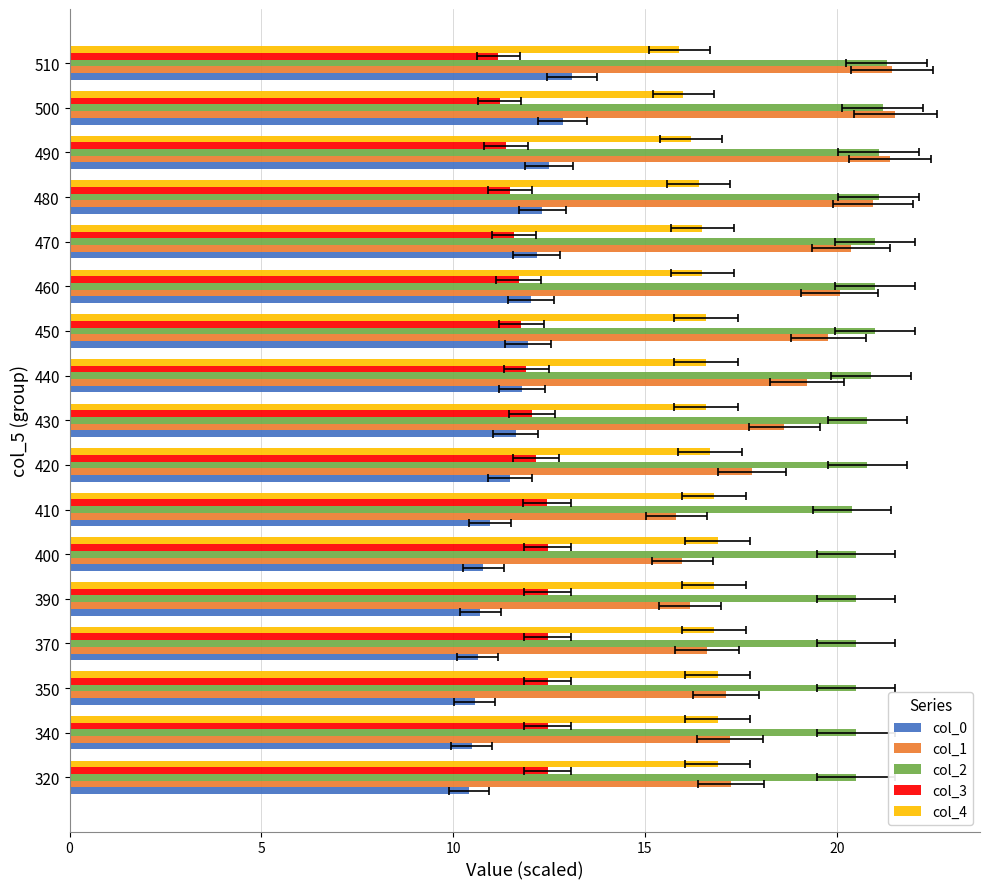

How many values in the col_3 series are below 12?

8